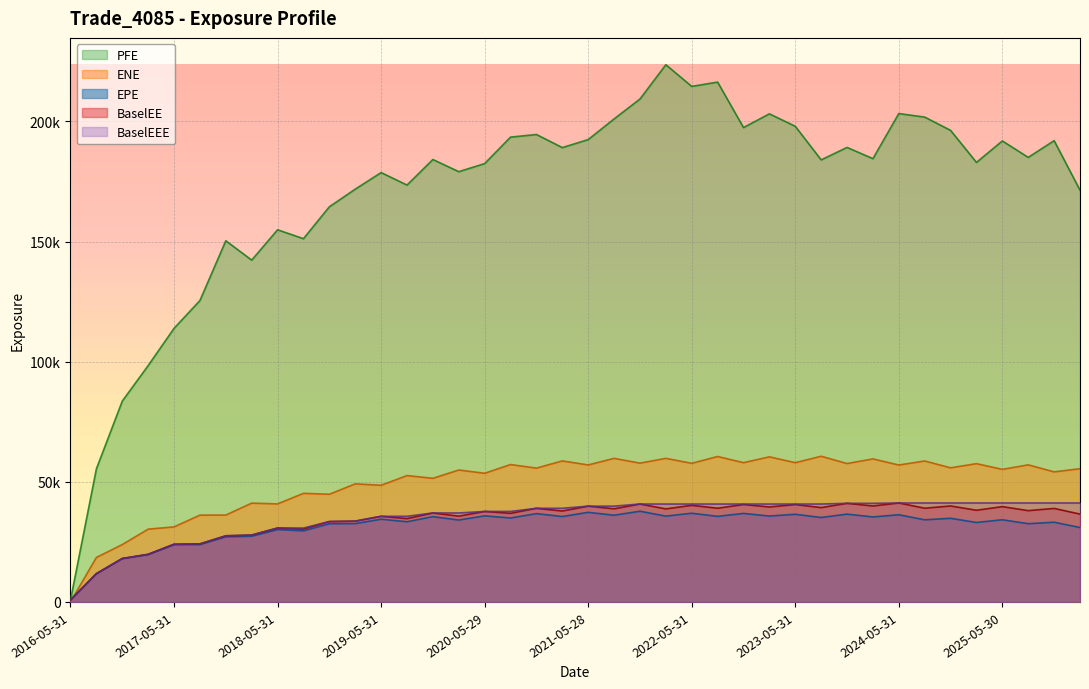

True or false: PFE and EPE cross at least once.

False